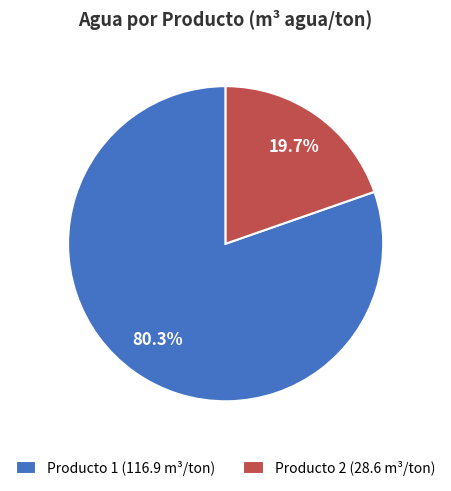

True or false: Producto 2 accounts for 5% of the total.

False